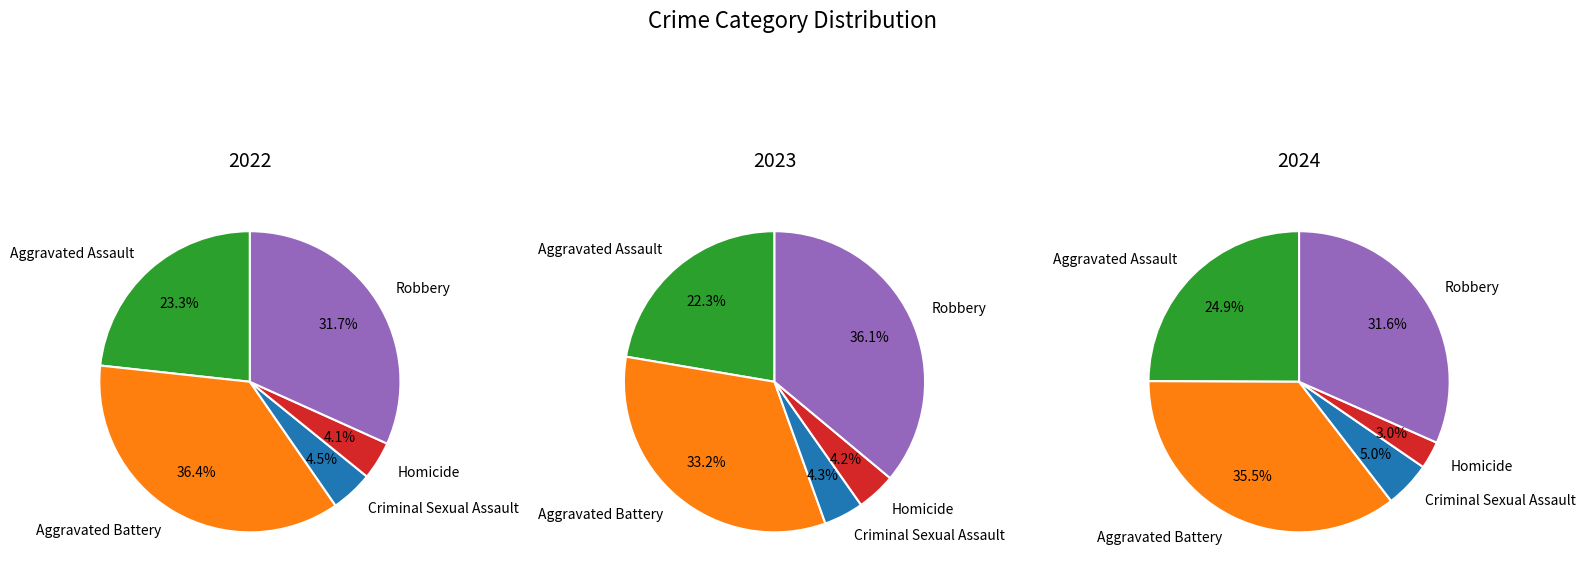

How many slices are in this pie chart?

5